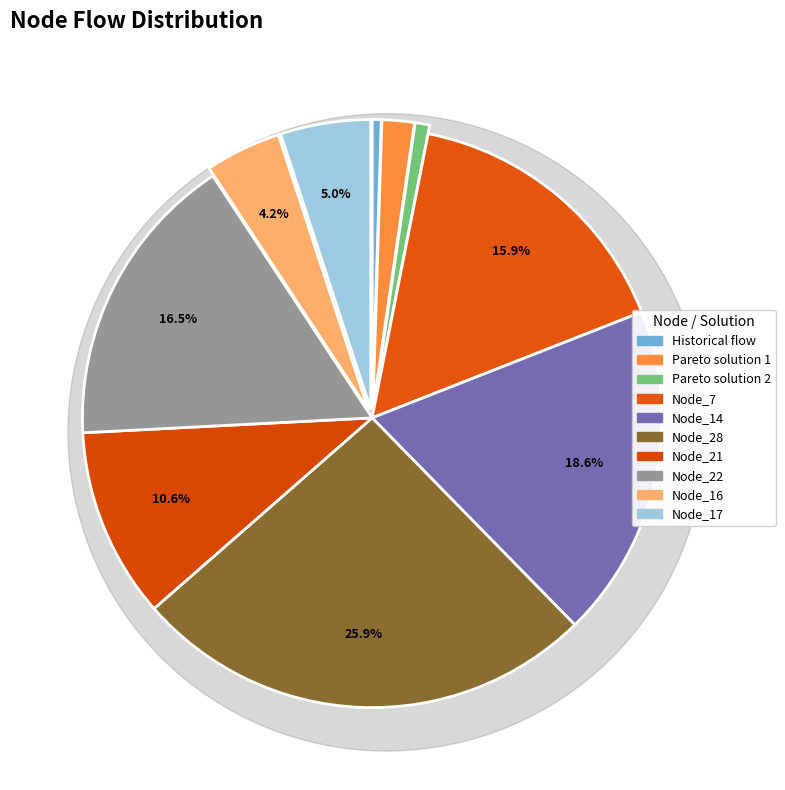

Is Node_17 the majority of the pie?

No